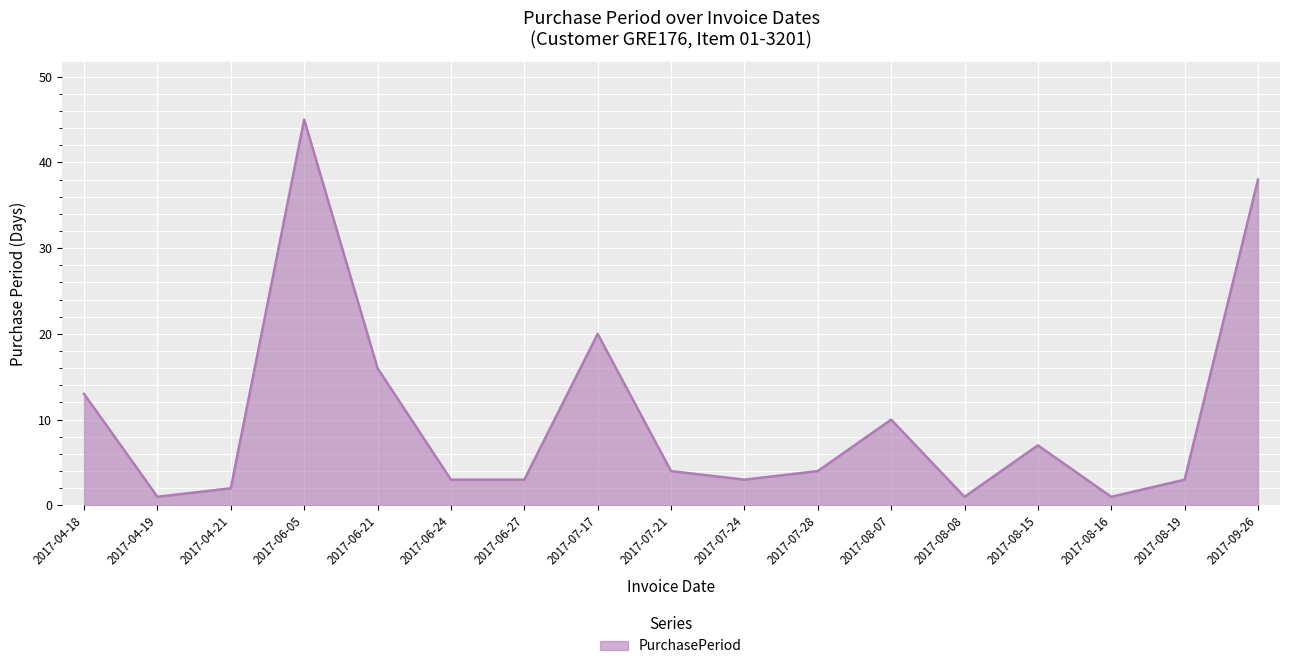

The value at 2017-08-07 is 17. True or false?

False